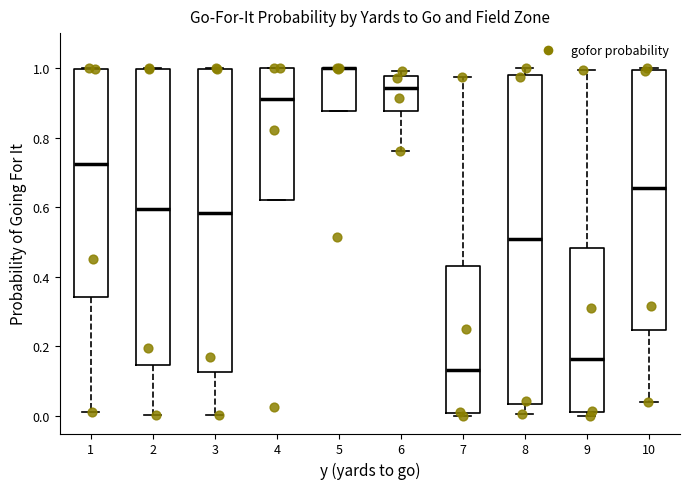

Where is the lower edge of the box at x = 10 on the y-axis? The values are not printed on the chart, so give them approximately, as read against the axis.

0.24